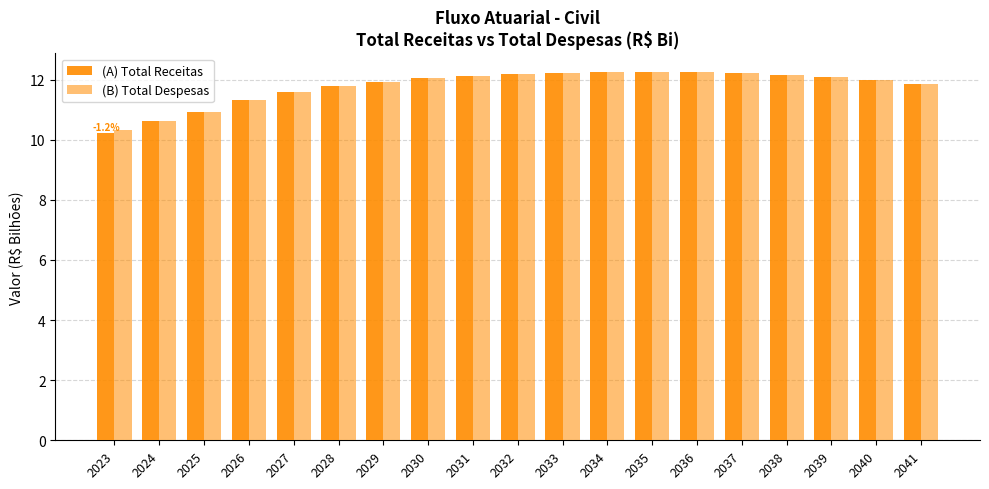

How many groups of bars are there?

19